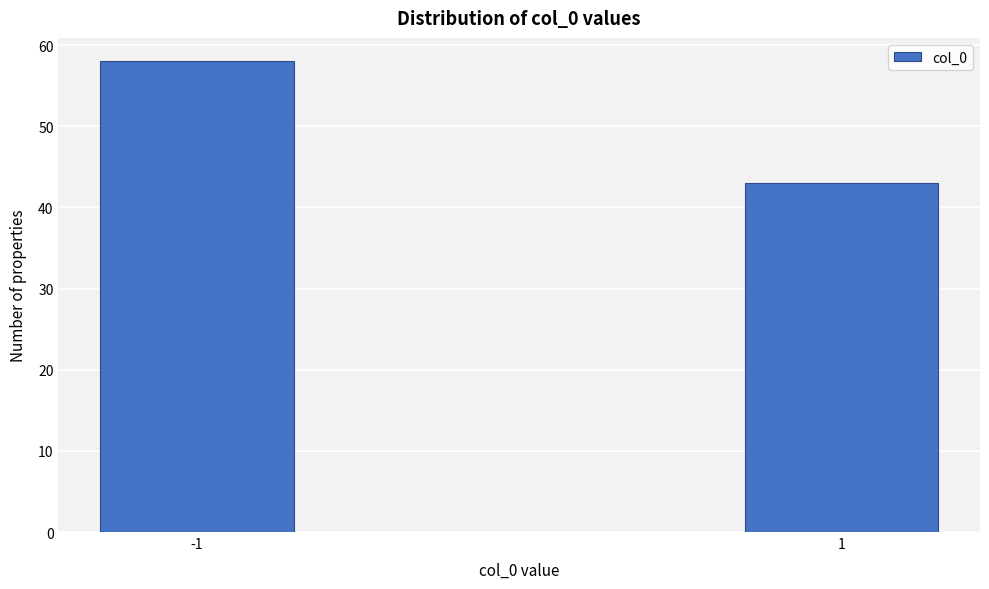

Reading right to left, list all the values displayed in this chart.

1=43	-1=58